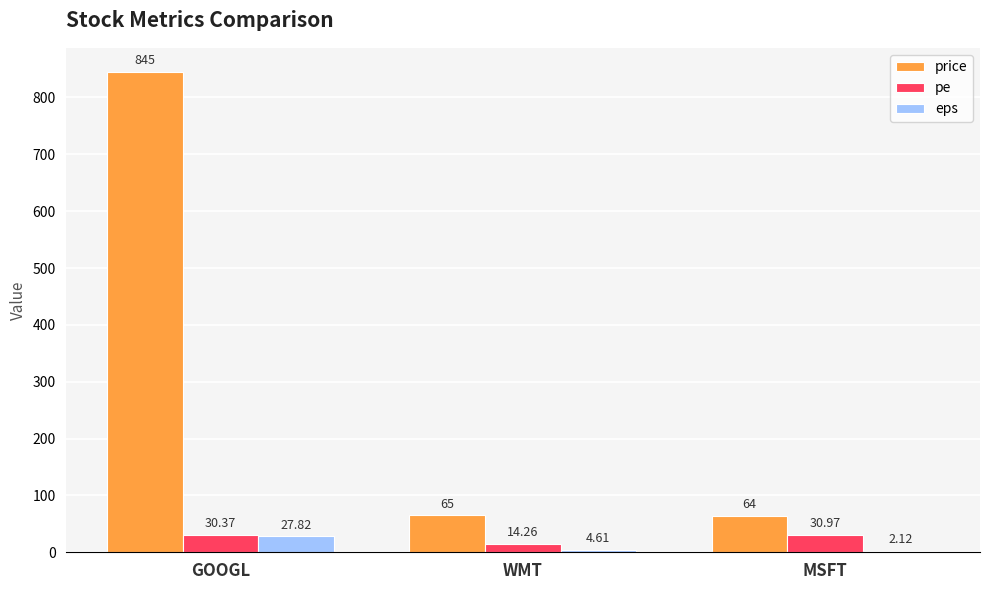

Which category has the highest value in the price series?

GOOGL